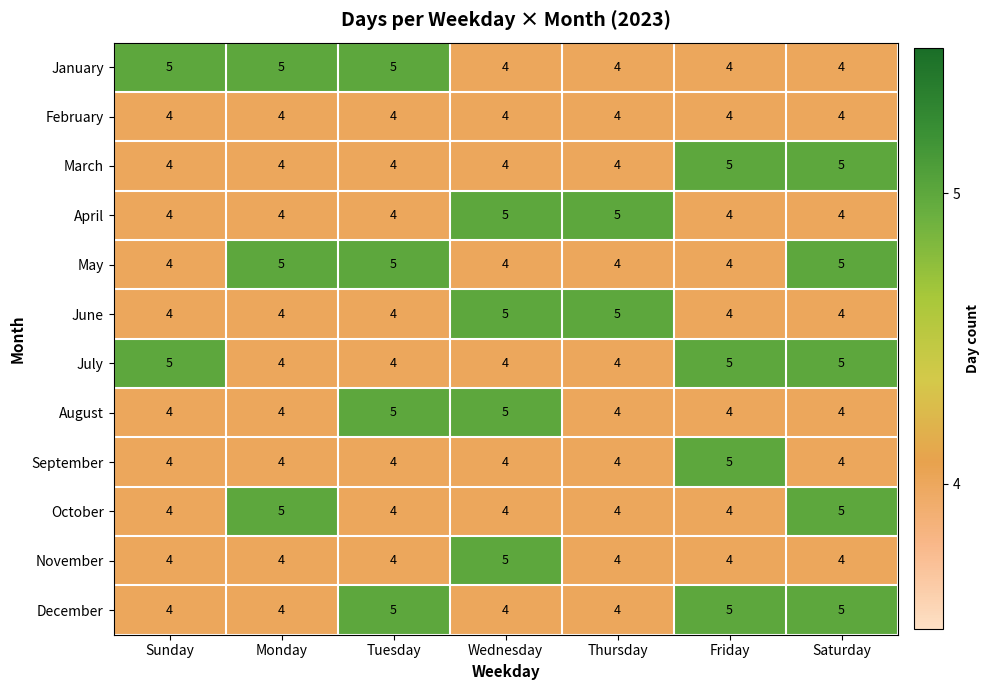

At how many categories does at least one series exceed 4?

7